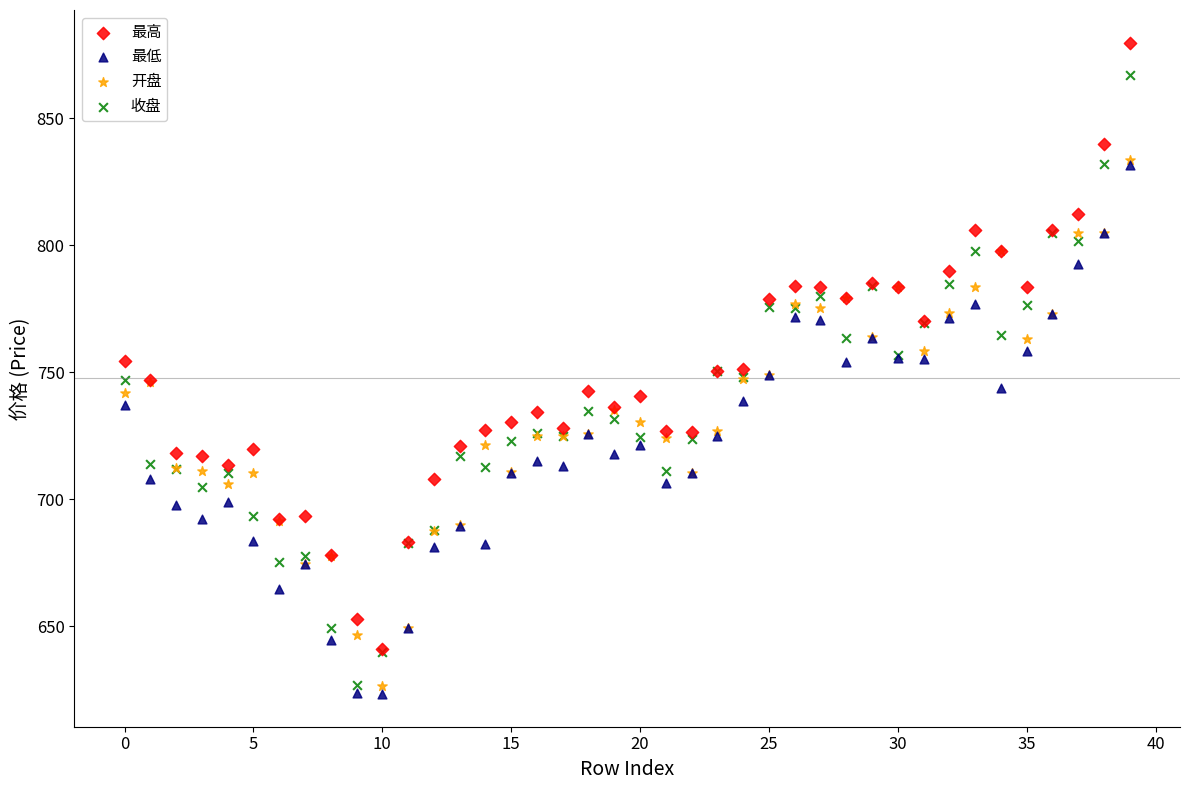

What are all the series names shown in the legend?

最高, 最低, 开盘, 收盘